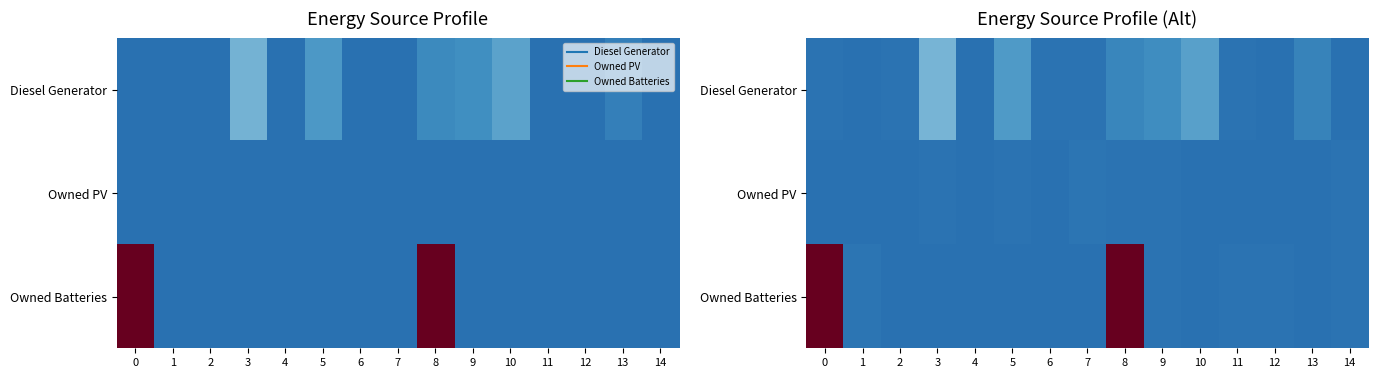

True or false: Owned Batteries has a value of 925.9 at 5.

False